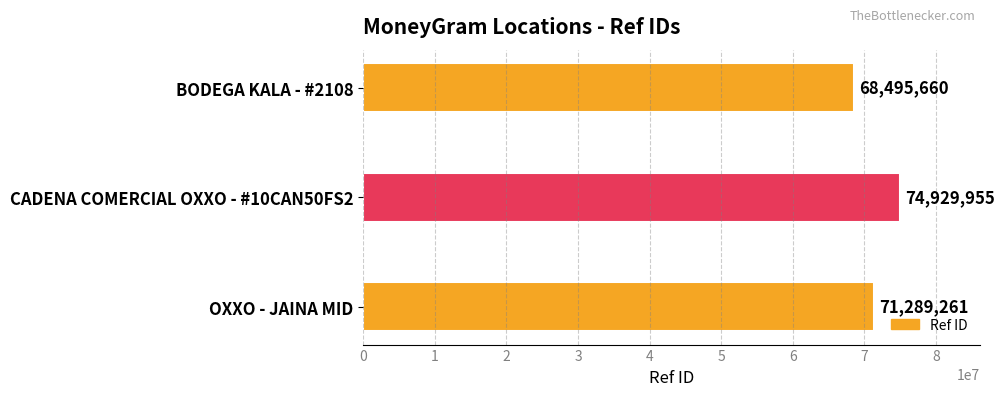

Count the values in the range 68495660 to 74929955.

3